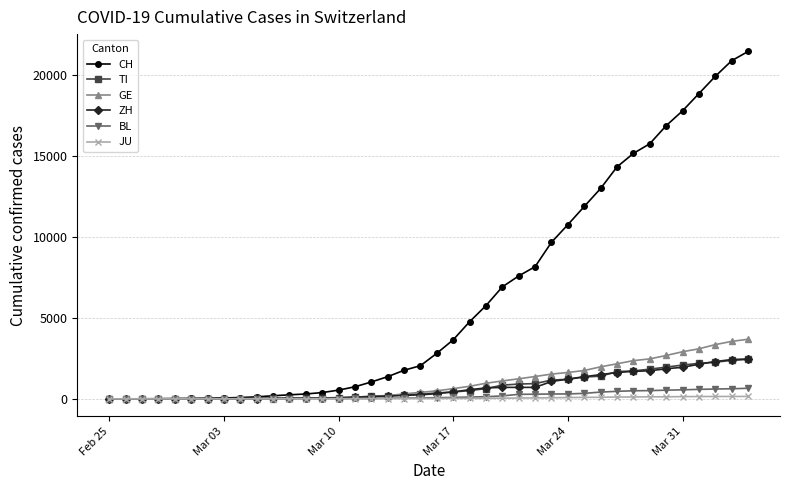

Which series has the largest total across all categories?

CH